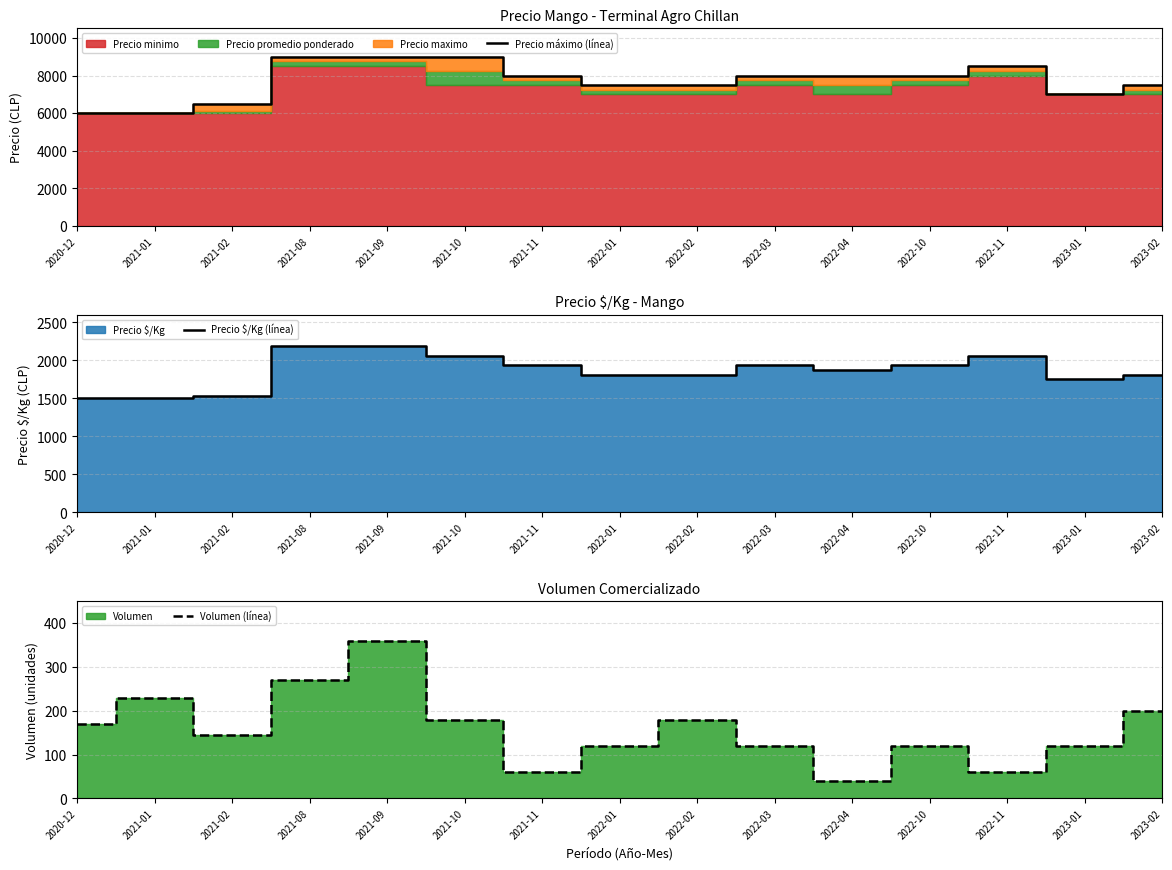

How many lines are shown in the chart?

3